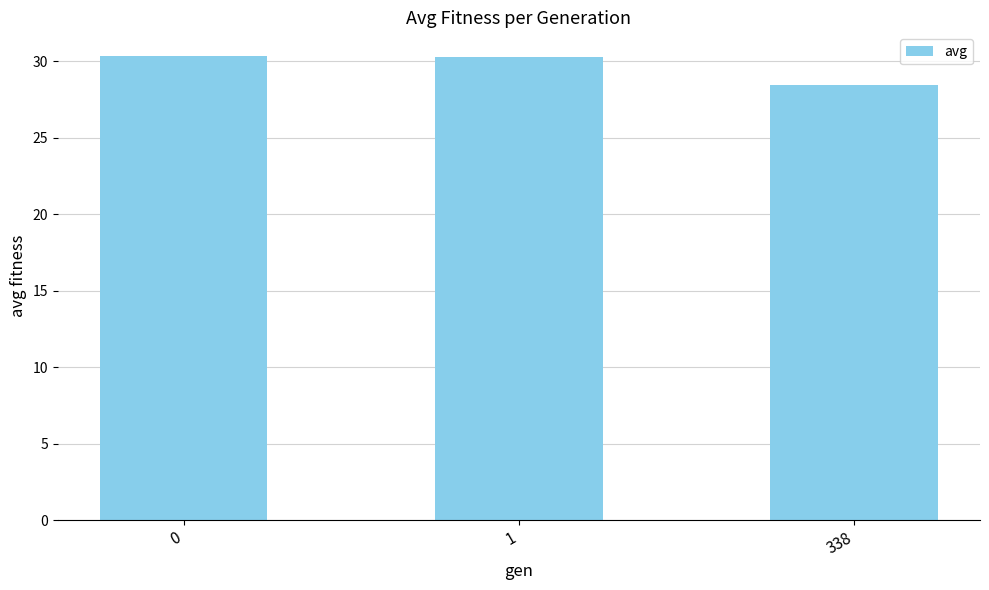

What is the difference between the values at 338 and 0?

1.9